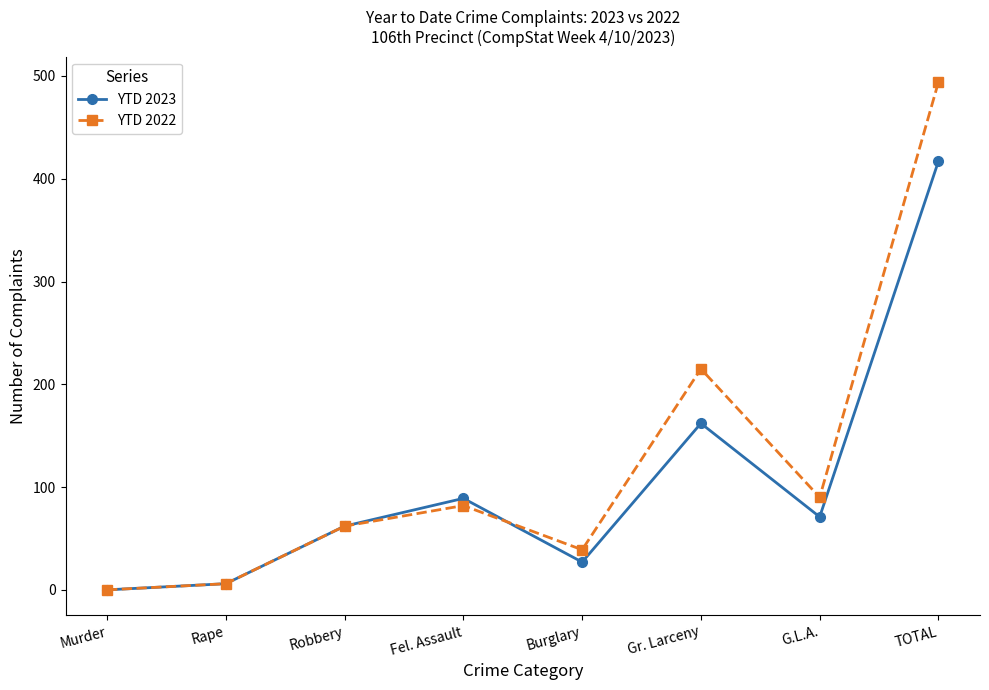

What are all the series names shown in the legend?

YTD 2023, YTD 2022